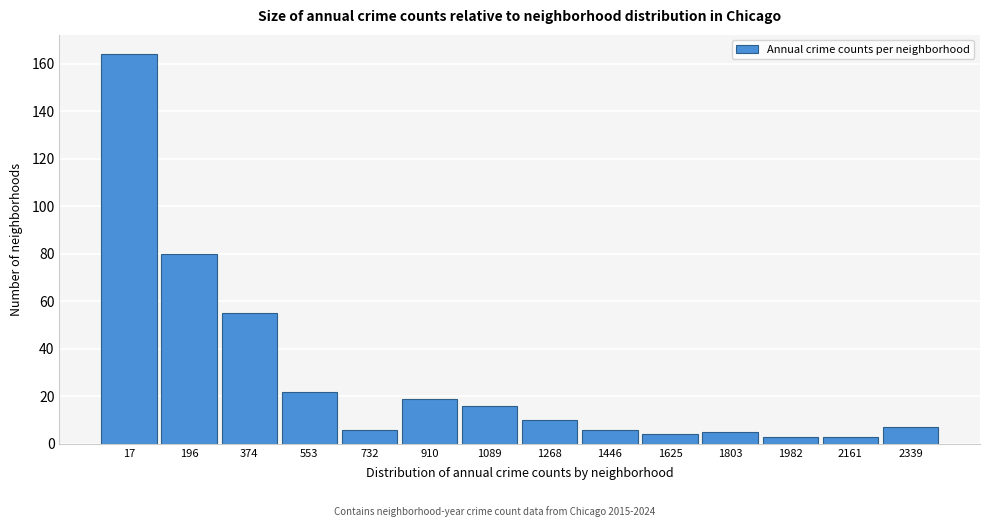

Reading left to right, transcribe all the data shown in this chart.

164	80	55	22	6	19	16	10	6	4	5	3	3	7